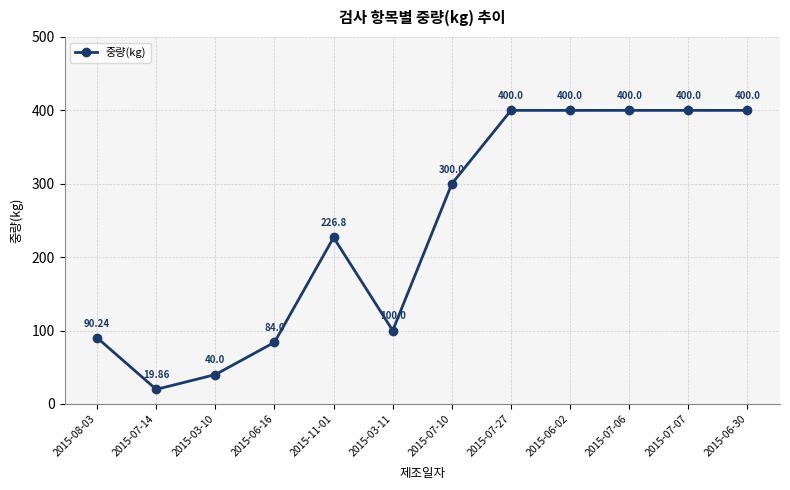

What position from the right is 2015-07-07?

2